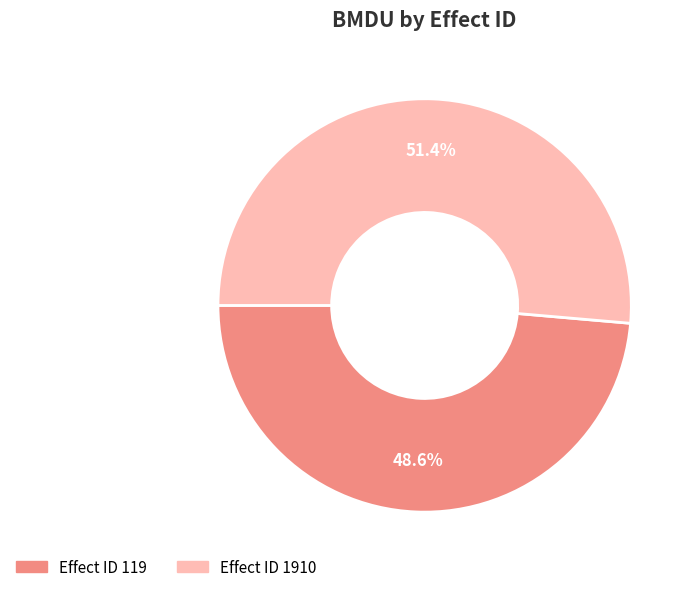

Is there a majority slice in this chart?

Yes